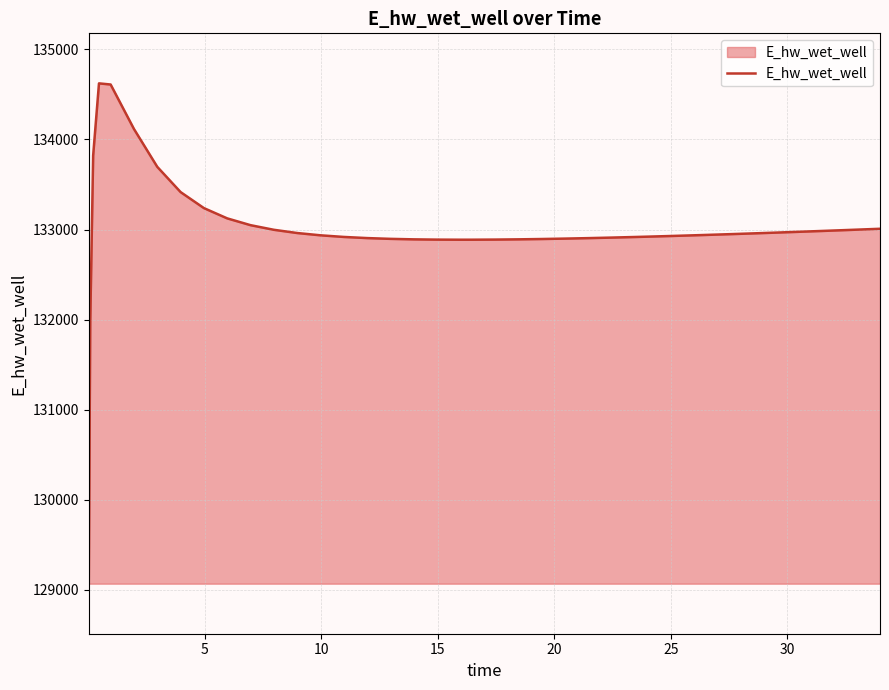

What is the difference between the maximum and minimum values?

5554.6